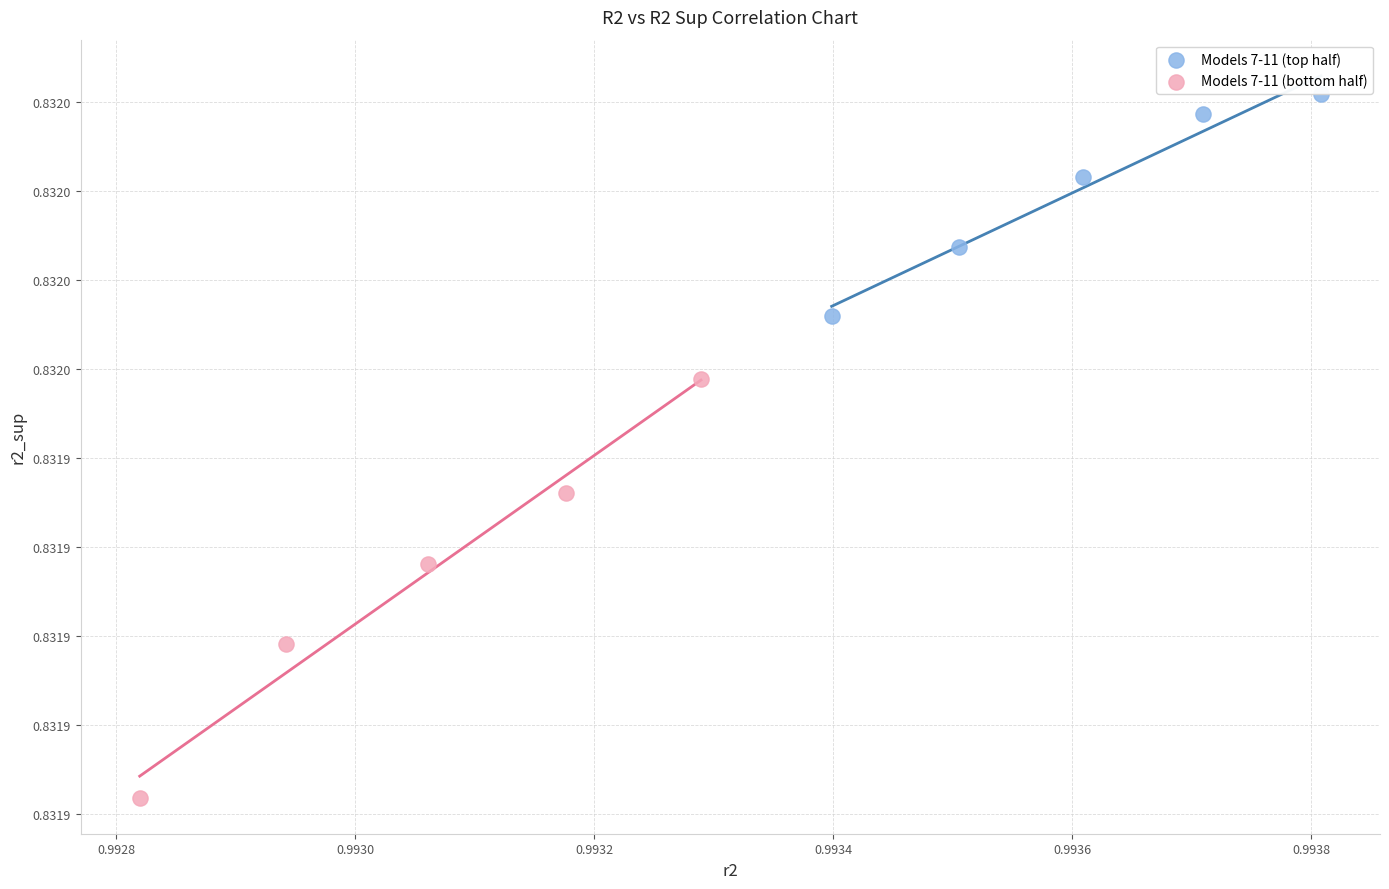

What are all the series names shown in the legend?

Models 7-11 (top half), Models 7-11 (bottom half)